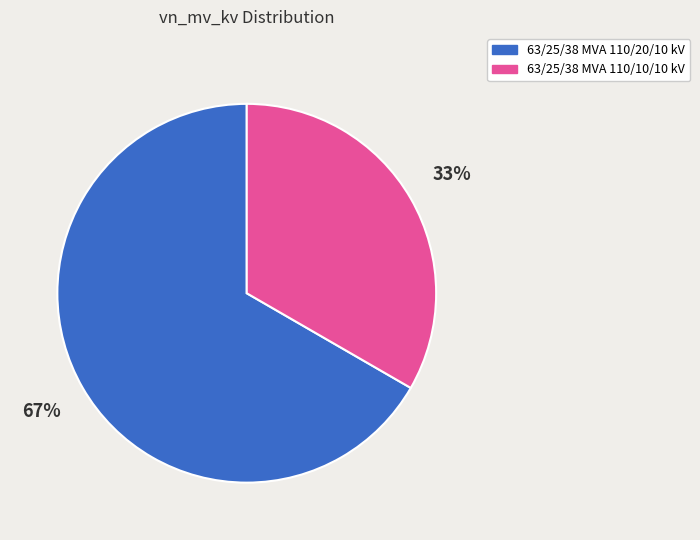

Which category has the smallest portion of the pie?

63/25/38 MVA 110/10/10 kV